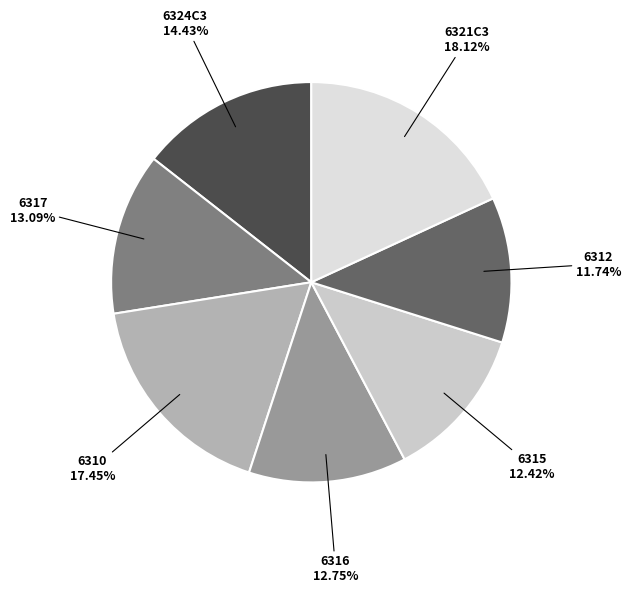

Do 6317 and 6316 together represent more than half of the pie?

No